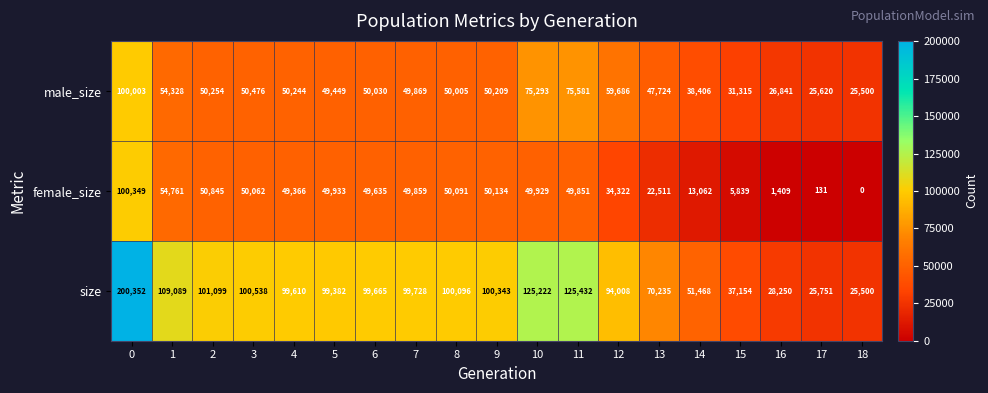

The value of male_size at 2 is 50254. True or false?

True